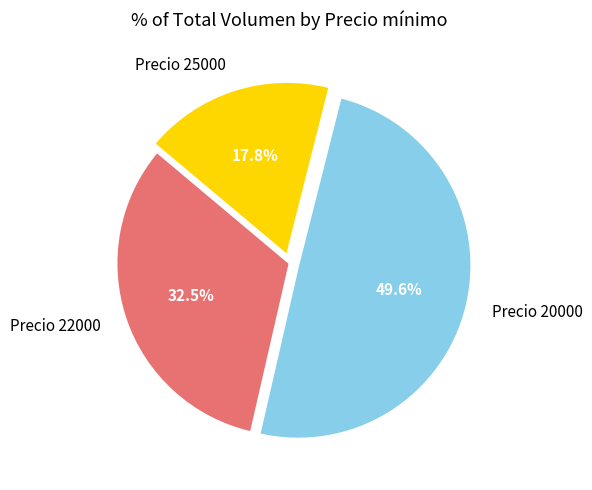

Which has a higher value, Precio 20000 or Precio 25000?

Precio 20000